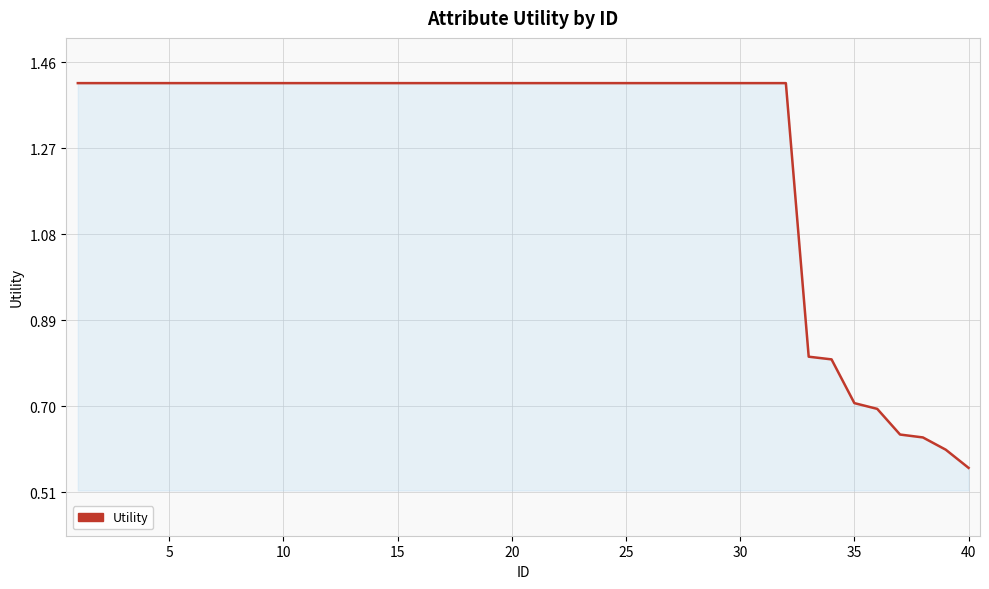

What is the difference between the maximum and minimum values?

0.9